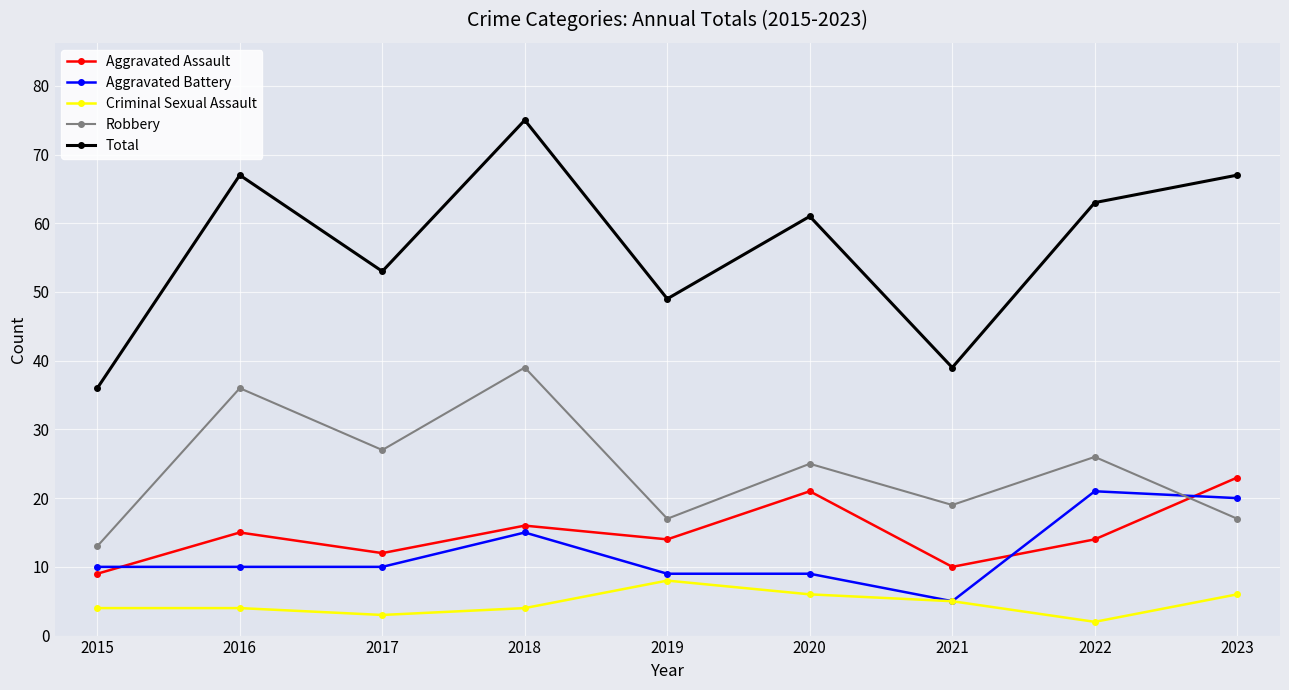

What is the minimum value for Criminal Sexual Assault?

2